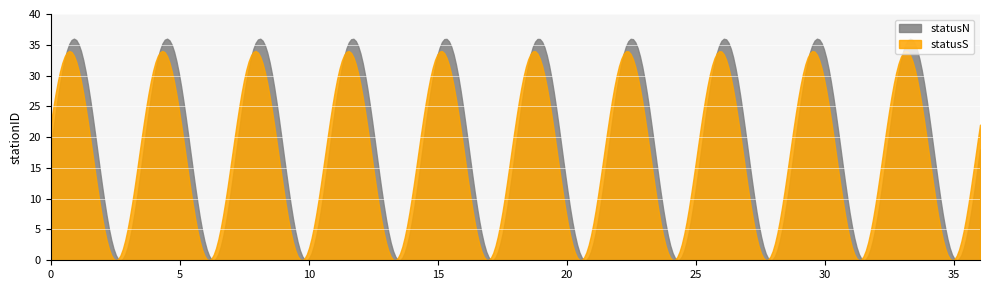

Which series has the largest range (max minus min)?

statusN